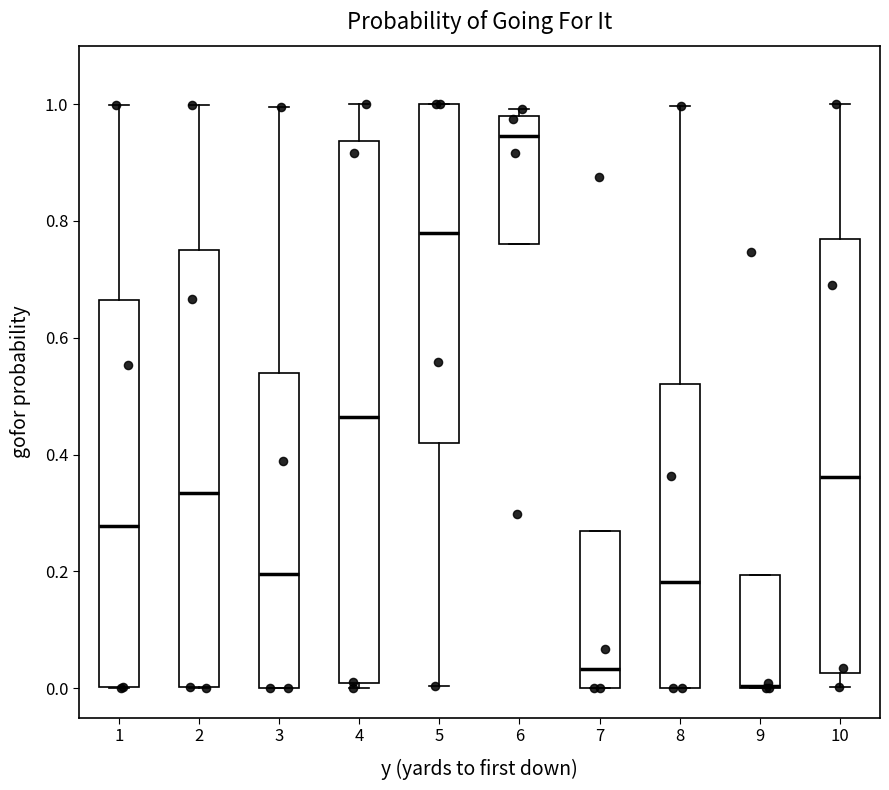

Reading left to right, read every box against the y-axis: the position of its median line, the range the box covers, and the ends of its whiskers. The values are not printed on the chart, so give them approximately, as read against the axis.

1: median 0.28, box 0.00 to 0.66, whiskers 0.00 to 1.00
2: median 0.34, box 0.00 to 0.74, whiskers 0.00 to 1.00
3: median 0.20, box 0.00 to 0.54, whiskers 0.00 to 1.00
4: median 0.46, box 0.00 to 0.94, whiskers 0.00 (just below the box's lower edge) to 1.00
5: median 0.78, box 0.42 to 1.00, whiskers 0.00 to 1.00
6: median 0.94, box 0.76 to 0.98, whiskers 0.76 to 1.00
7: median 0.04, box 0.00 to 0.26, whiskers 0.00 to 0.26
8: median 0.18, box 0.00 to 0.52, whiskers 0.00 to 1.00
9: median 0.00 (drawn on the box's lower edge), box 0.00 to 0.20, whiskers 0.00 to 0.20
10: median 0.36, box 0.02 to 0.76, whiskers 0.00 to 1.00